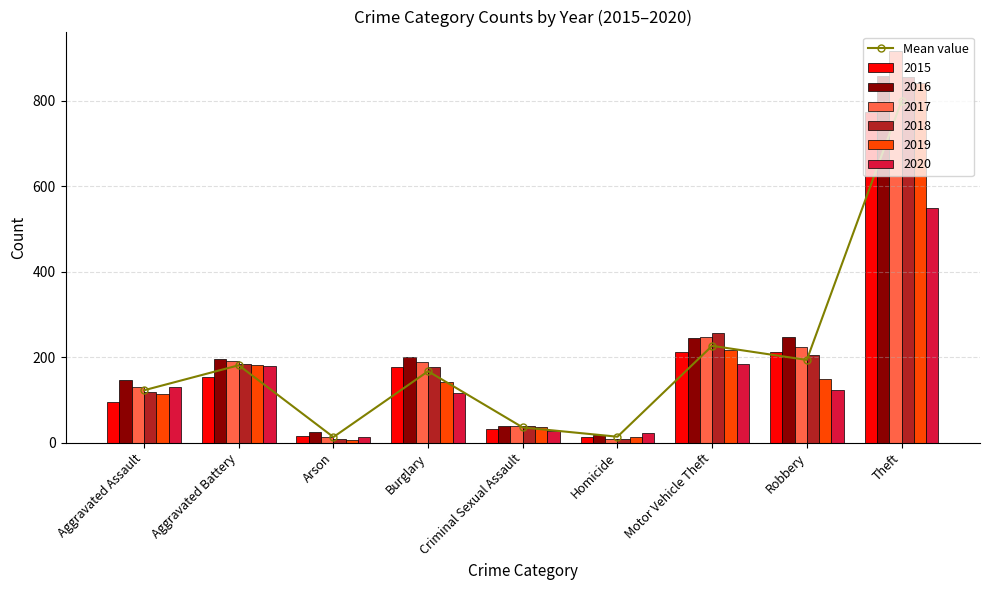

Count the number of categories in the chart.

9